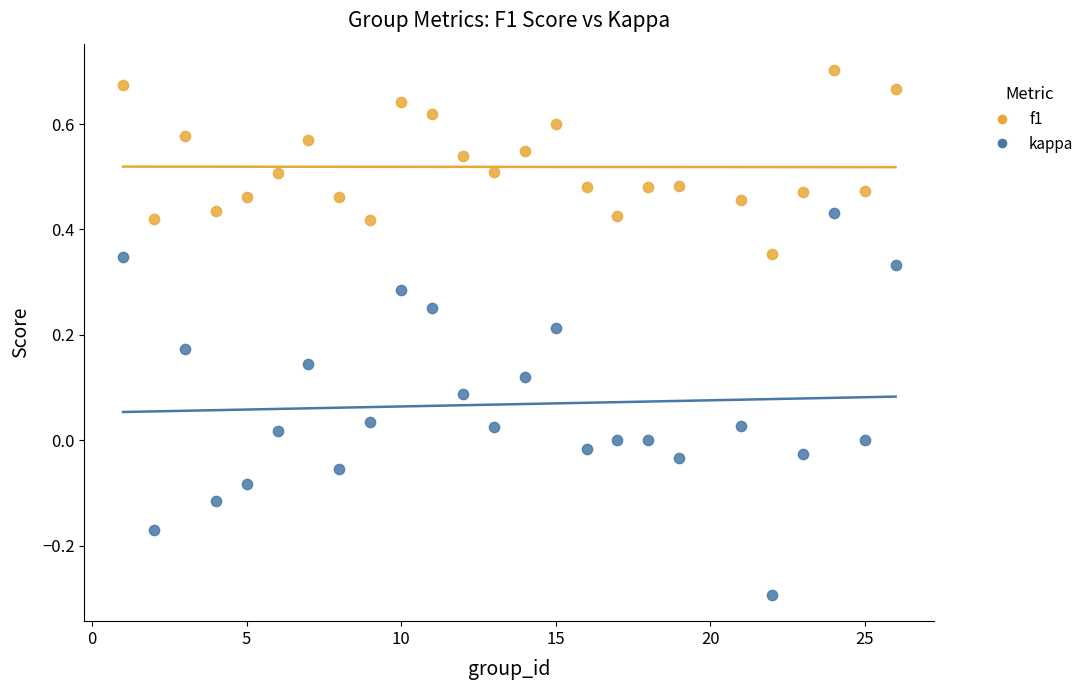

What is the X range (max minus min) for the scatter plot?

25.0